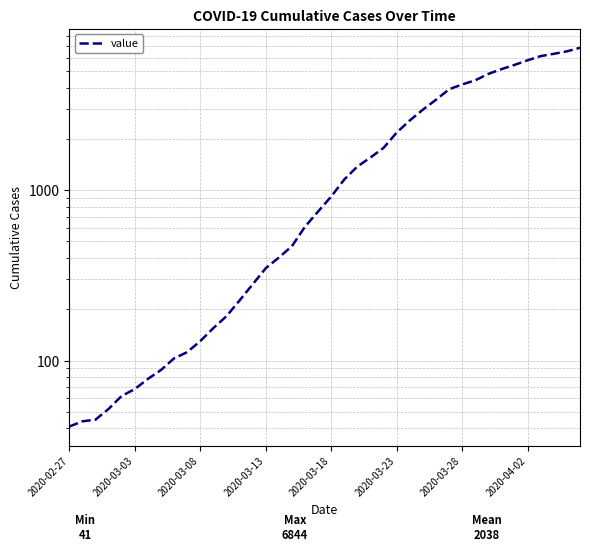

The value at 2020-03-08 is 130. True or false?

True